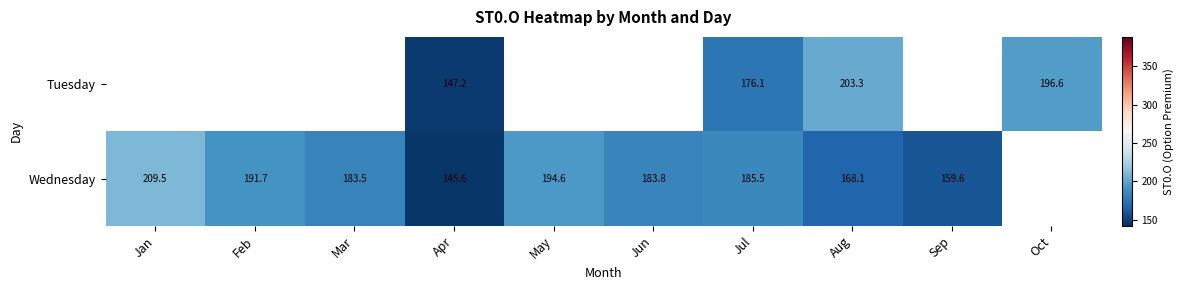

How many series are shown in this chart?

2